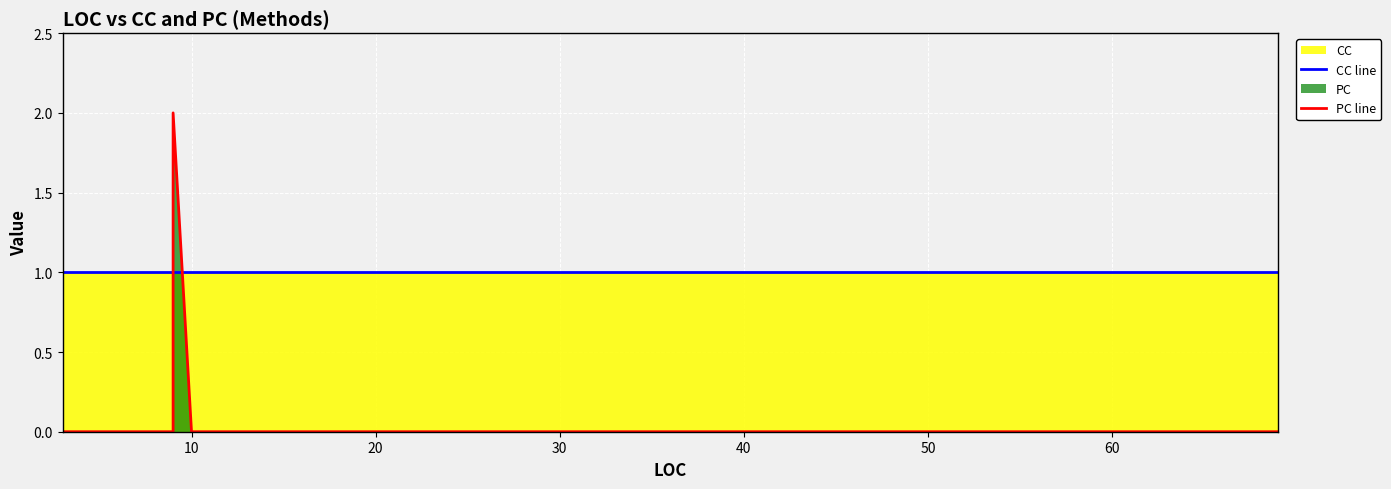

How many lines are shown in the chart?

2